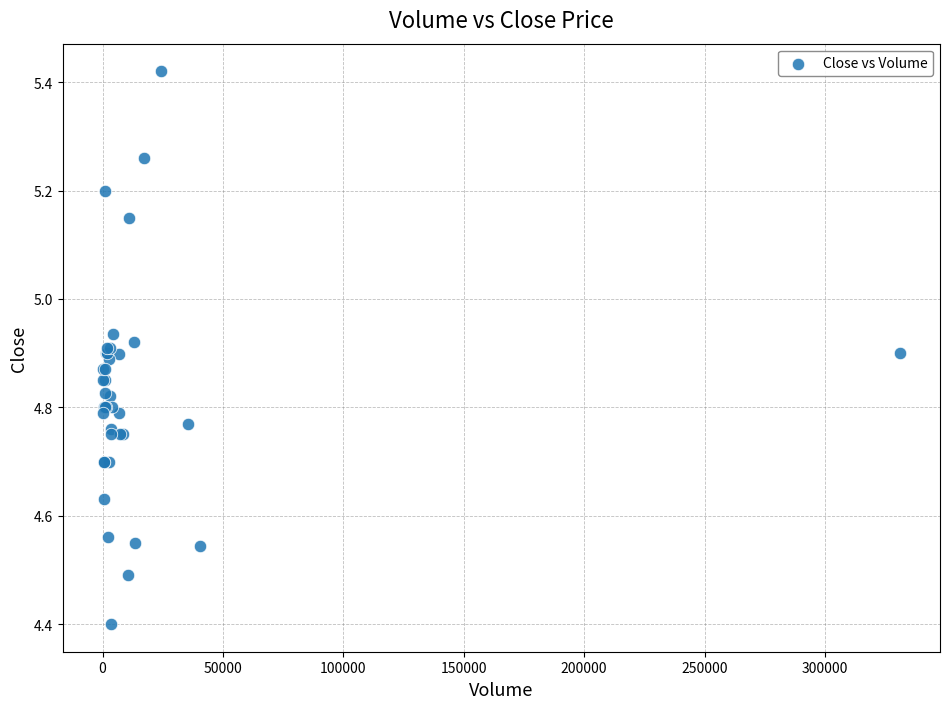

What Y value in the scatter plot is closest to 4?

4.4